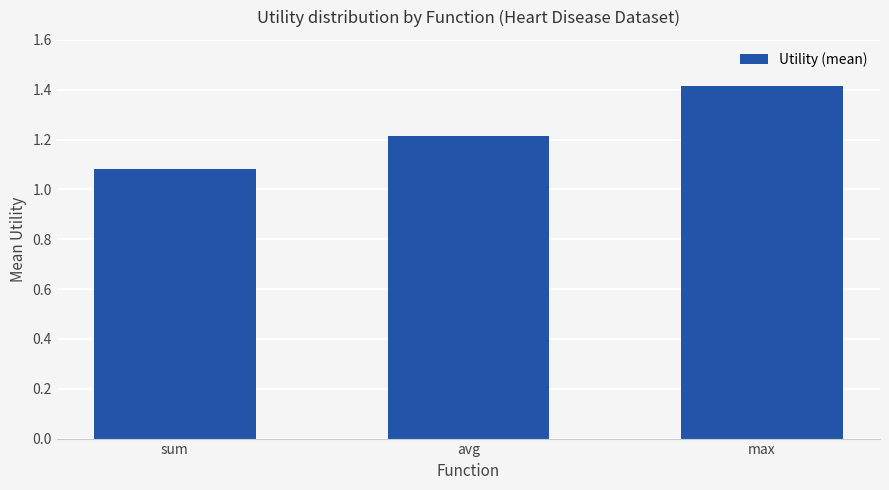

Rank the categories by value from highest to lowest.

max, avg, sum